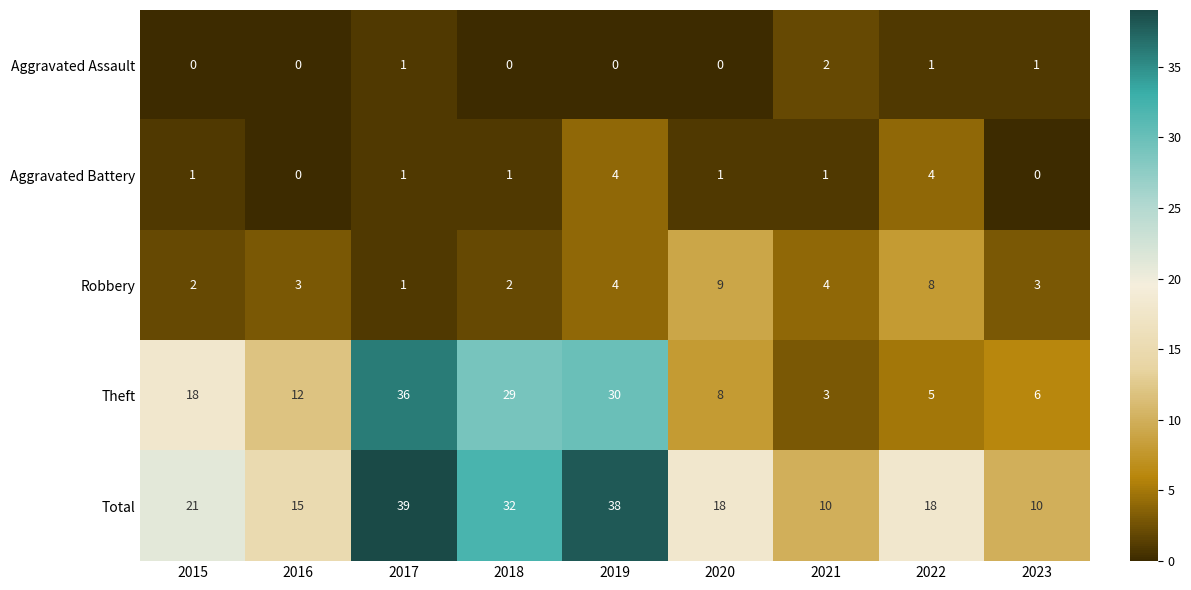

What is the maximum value shown in the chart?

39